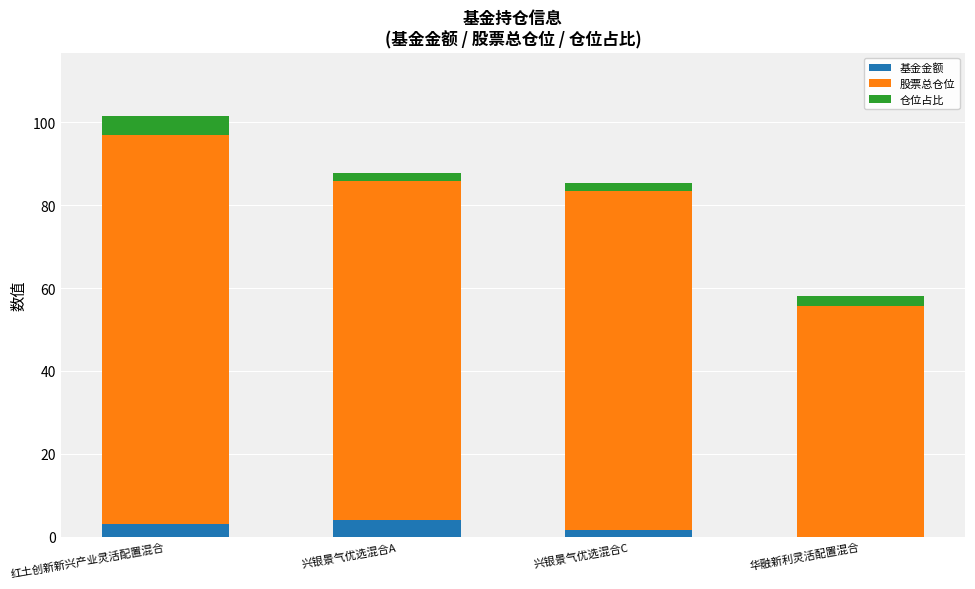

What is the total value across all series at 红土创新新兴产业灵活配置混合?

101.6